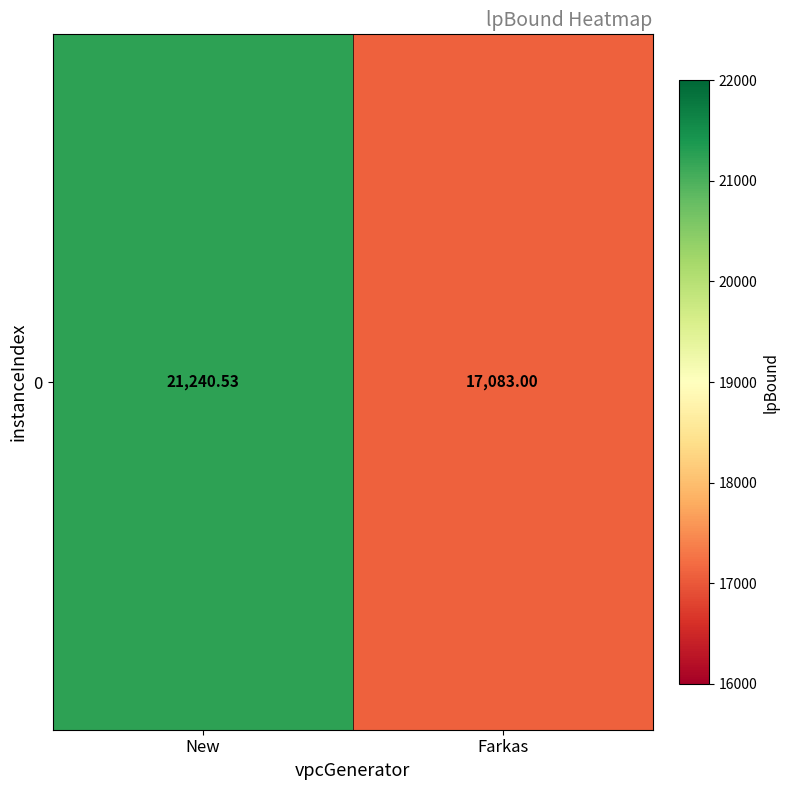

The value at New is 27789.6. True or false?

False